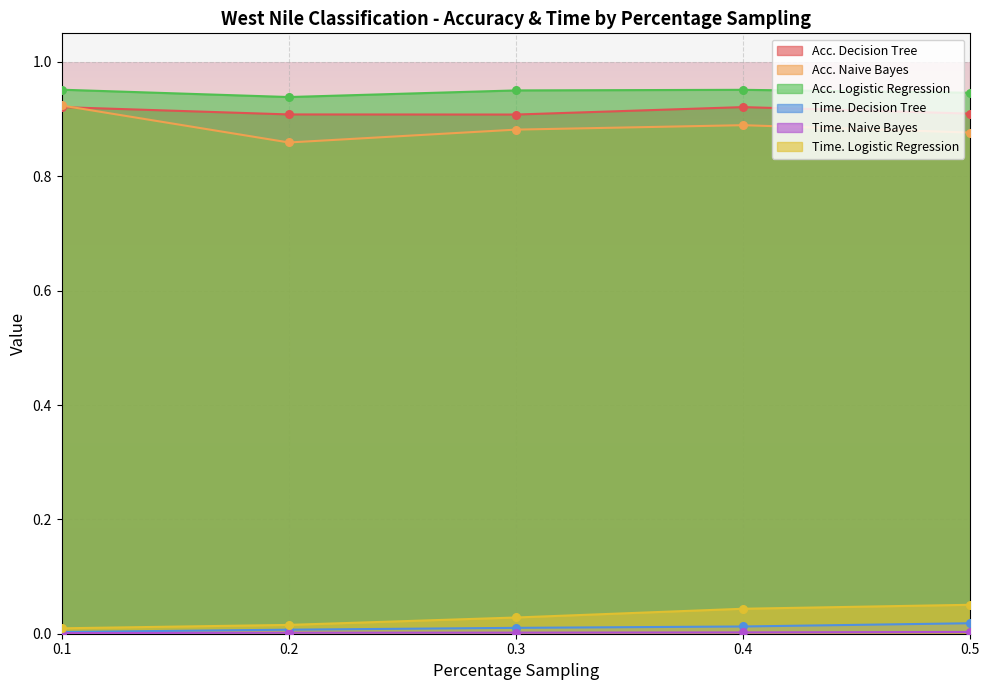

At how many categories does at least one series exceed 0?

5